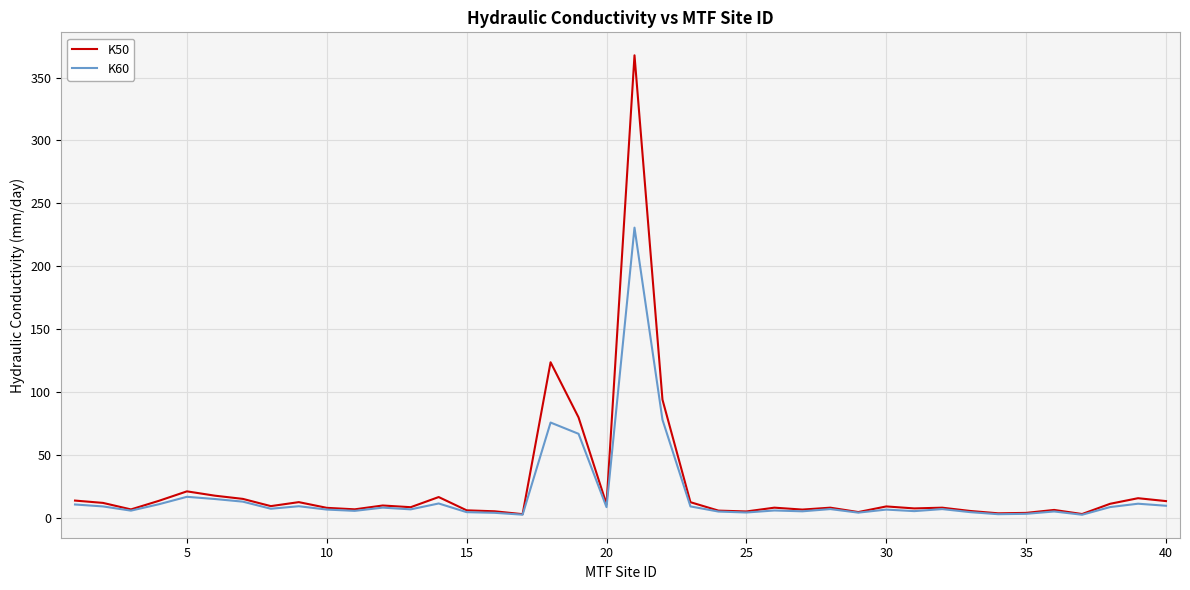

List the series in order of their peak value, highest first.

K50, K60